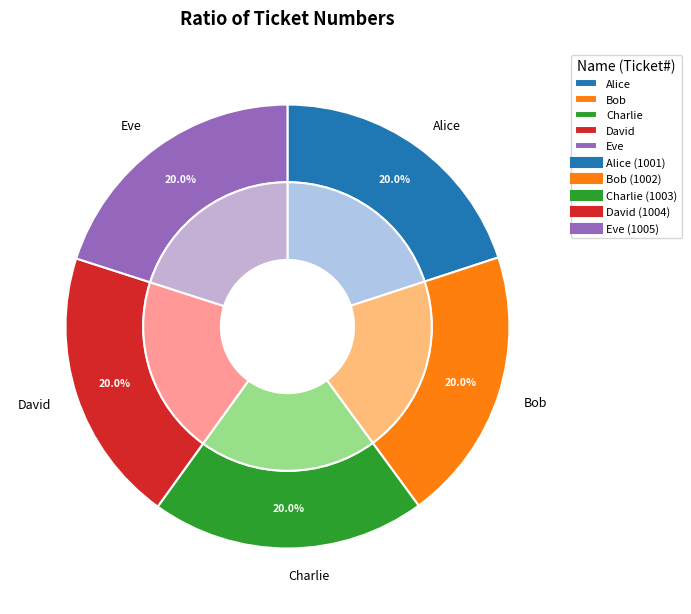

To the nearest percent, what portion does Eve represent?

20%